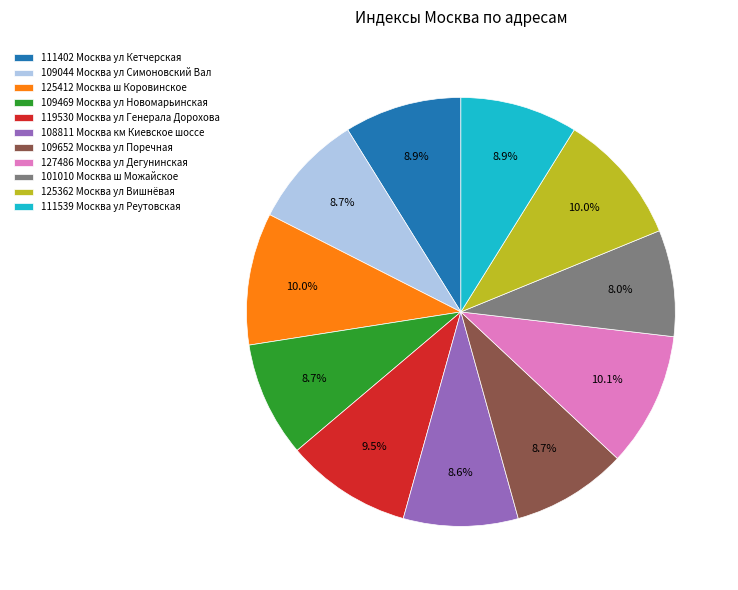

What portion of the pie excludes 111539 Москва ул Реутовская?

91.1%